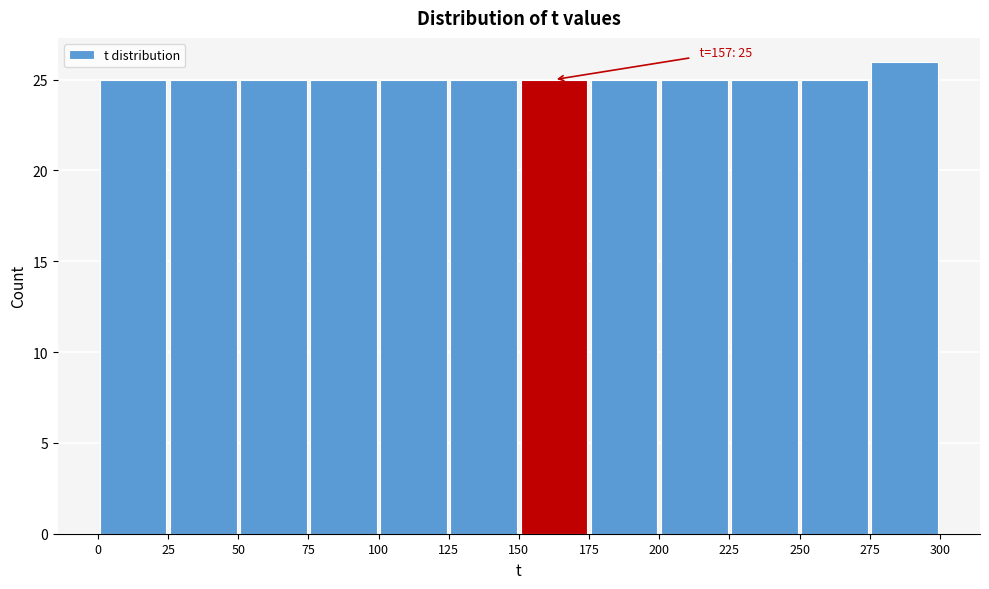

Which range on the x-axis has the tallest bar?

275 to 300